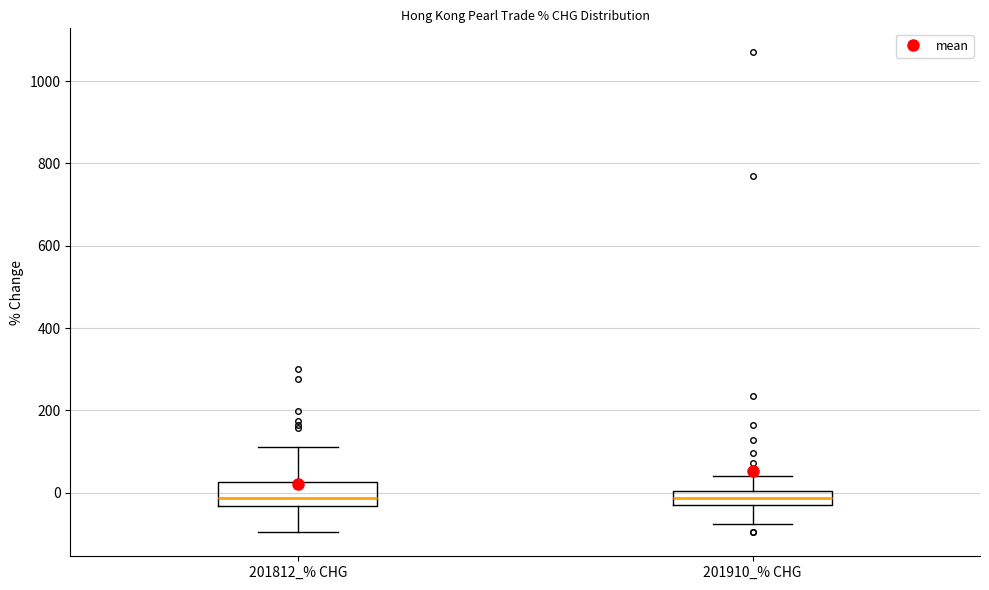

Reading left to right, read every box against the y-axis: the position of its median line, the range the box covers, and the ends of its whiskers. The values are not printed on the chart, so give them approximately, as read against the axis.

201812_% CHG: median -20, box -40 to 20, whiskers -100 to 120
201910_% CHG: median -20 (inside the box), box -20 to 0, whiskers -80 to 40